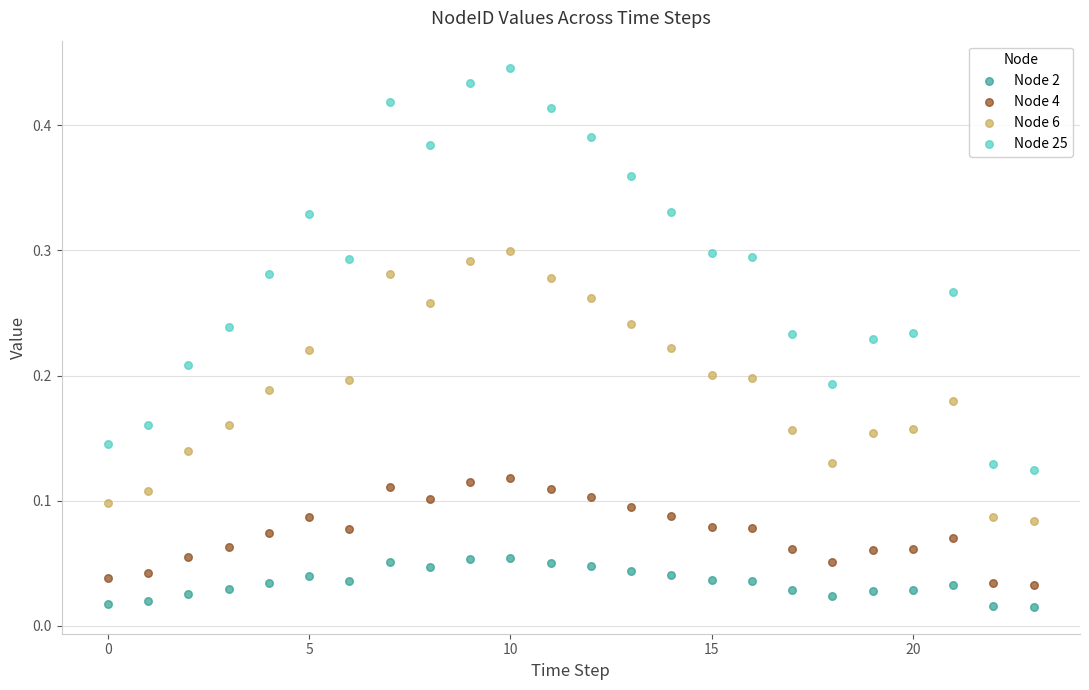

What are all the series names shown in the legend?

Node 2, Node 4, Node 6, Node 25